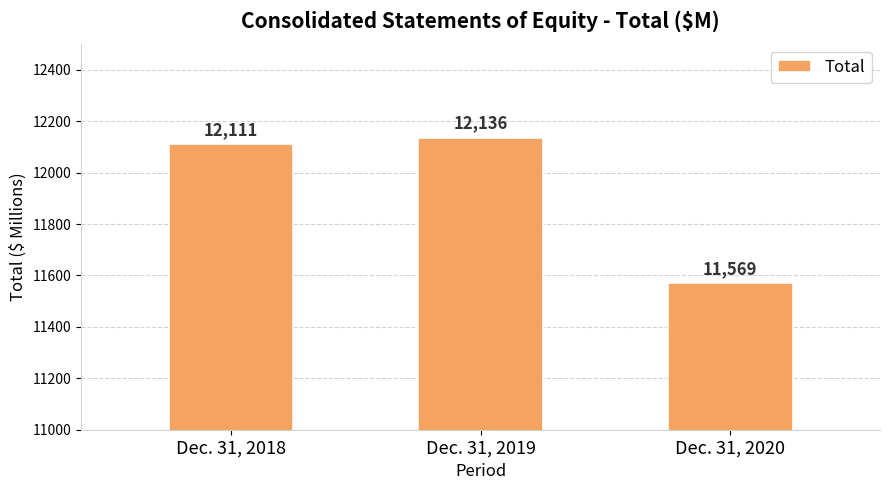

What is the value of the 2nd bar from the left?

12136